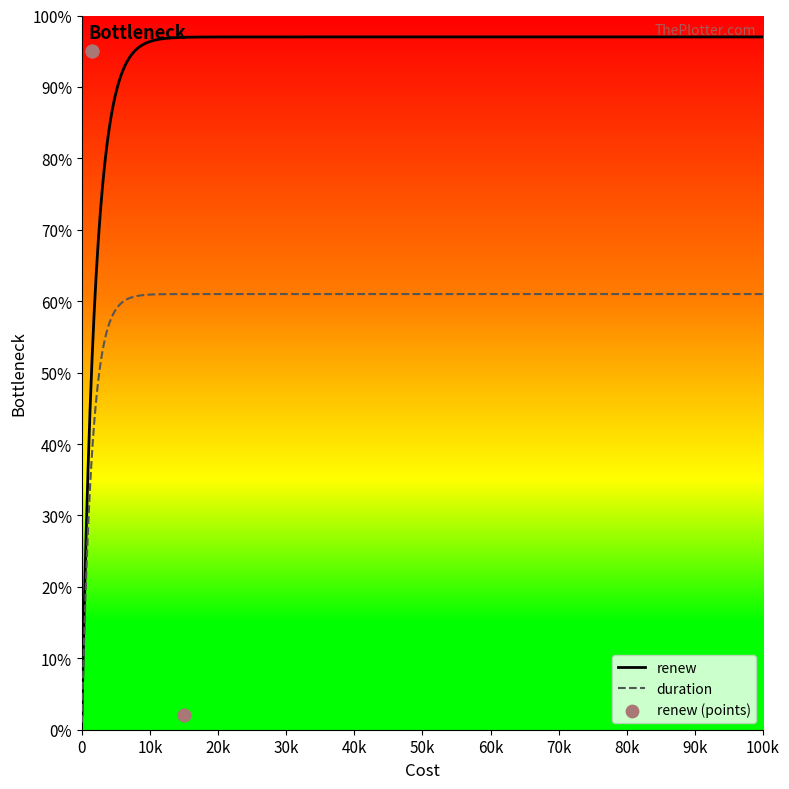

What is the change in value from 1500 to 15000?

-93